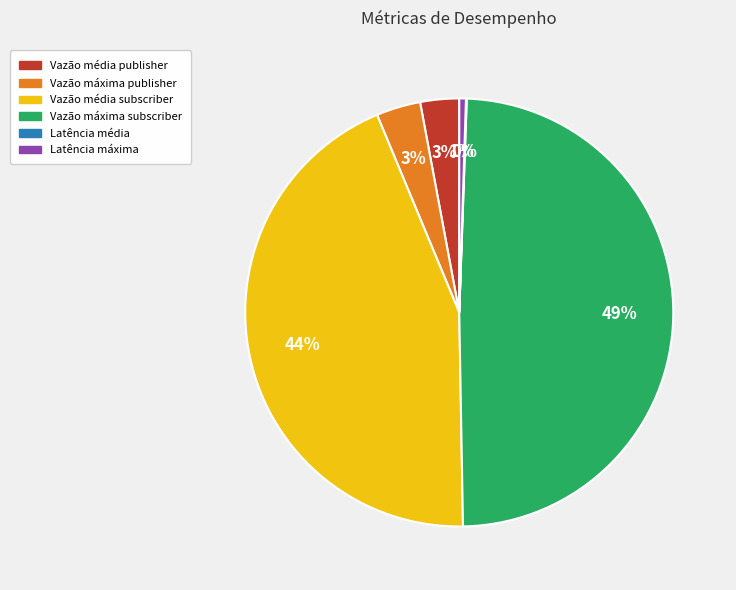

Does Vazão máxima subscriber represent more than half of the total?

No